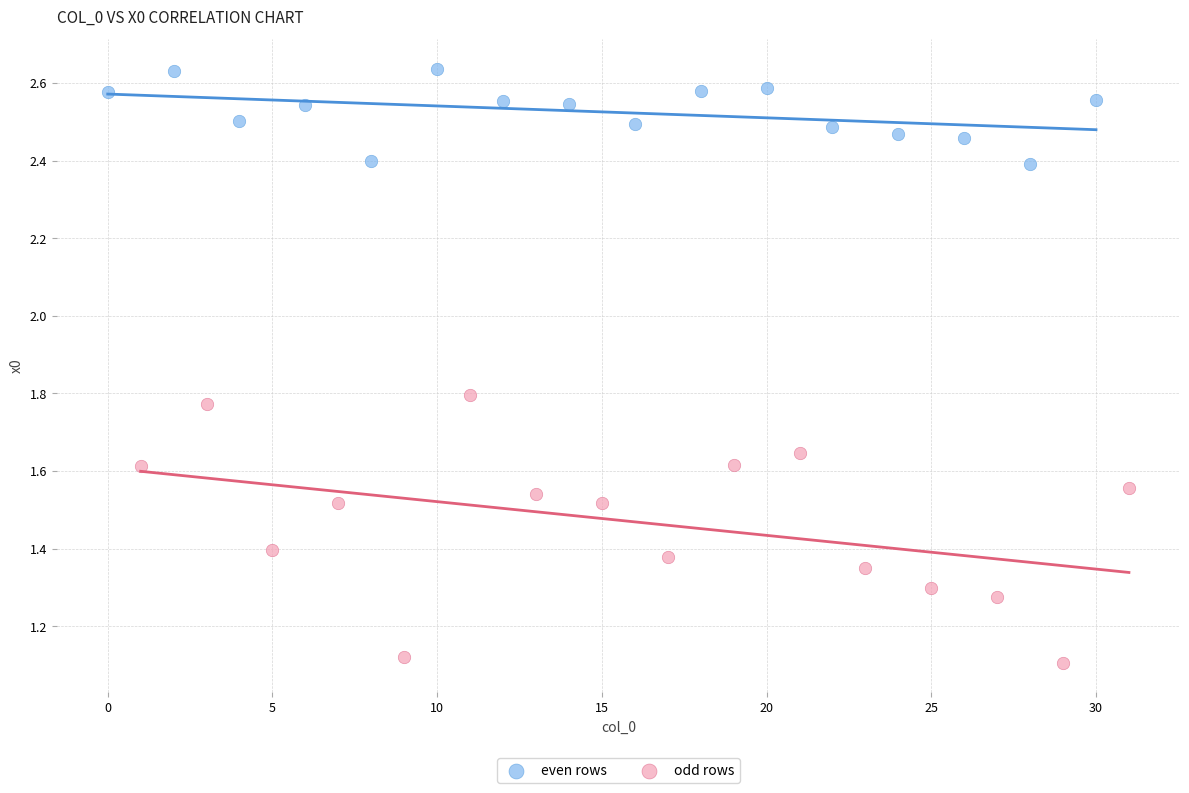

Which series contains the highest Y value?

even rows